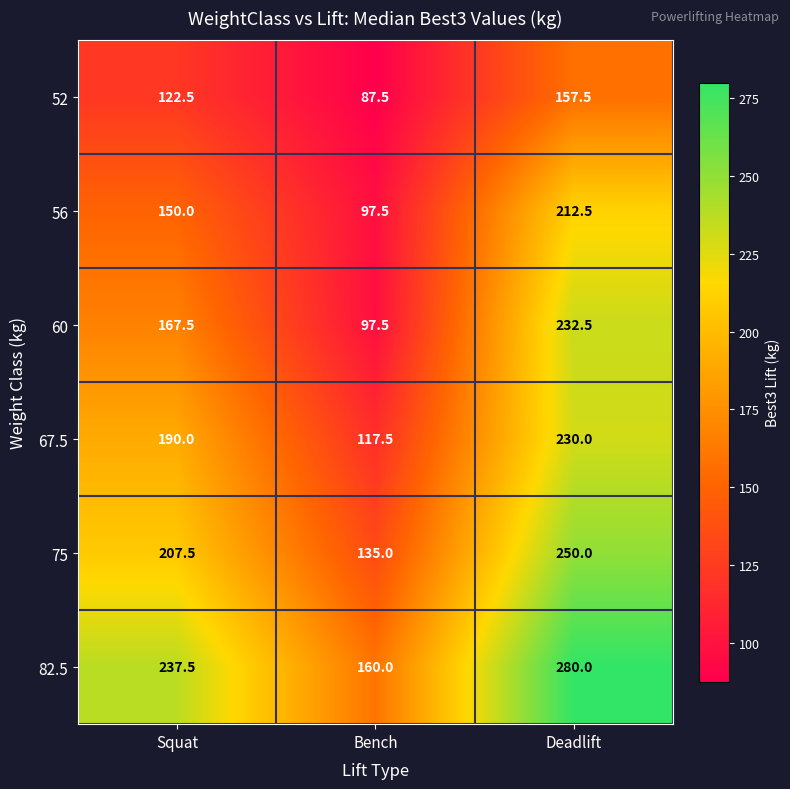

Which series has the largest total across all categories?

82.5